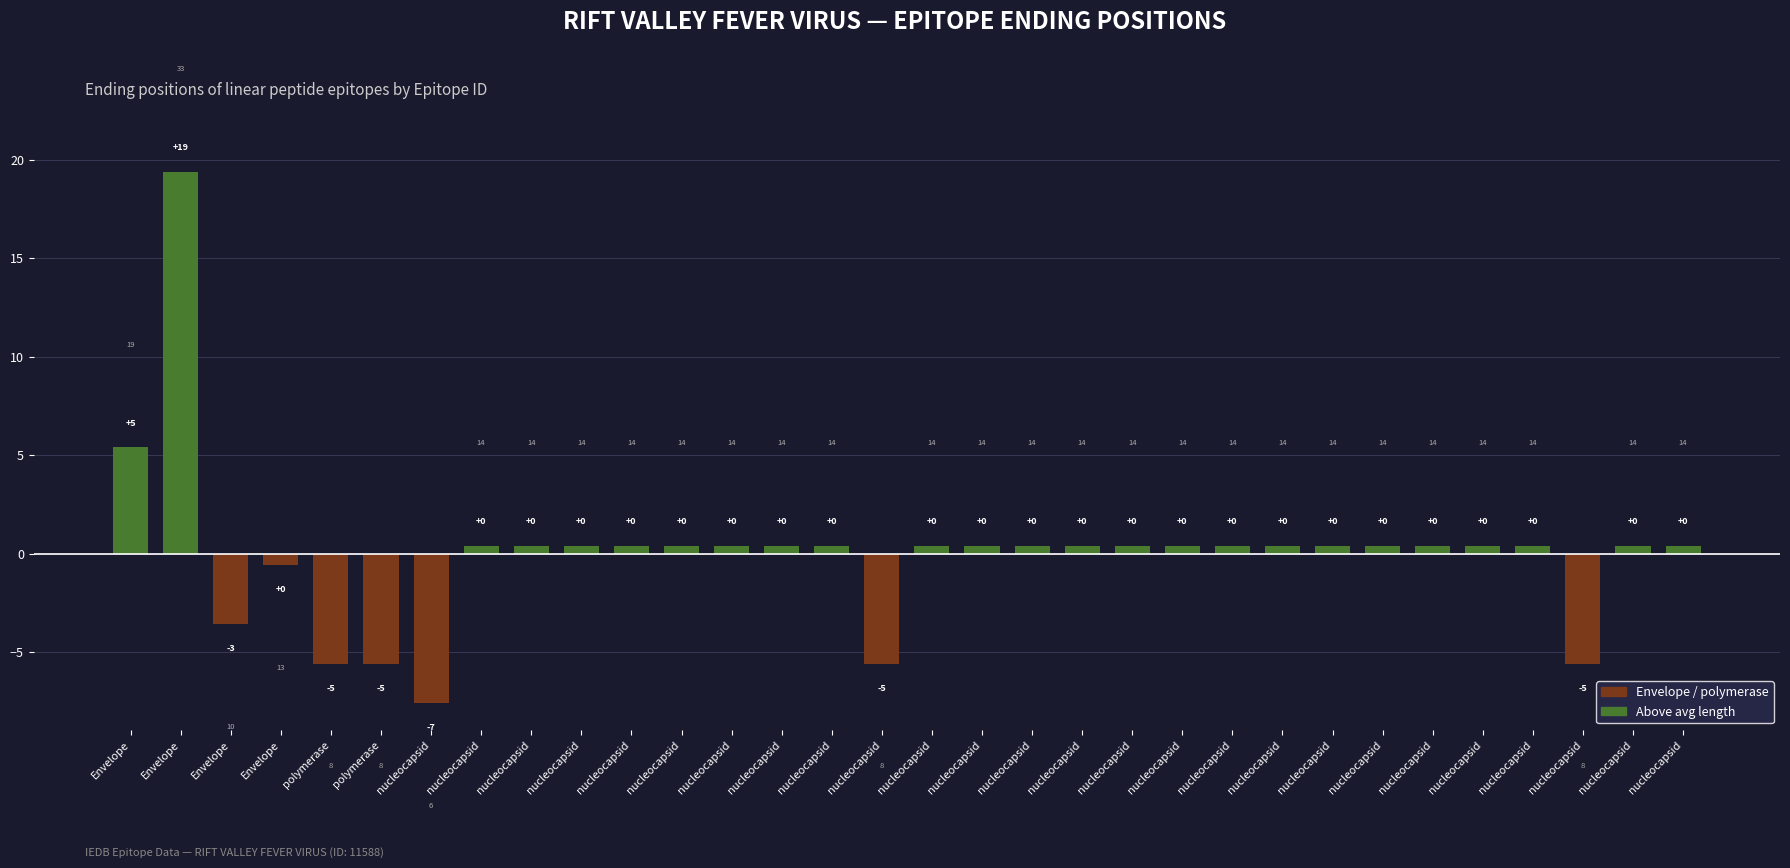

List the labels in order of value, smallest first.

nucleocapsid, polymerase, polymerase, nucleocapsid, nucleocapsid, Envelope, Envelope, nucleocapsid, nucleocapsid, nucleocapsid, nucleocapsid, nucleocapsid, nucleocapsid, nucleocapsid, nucleocapsid, nucleocapsid, nucleocapsid, nucleocapsid, nucleocapsid, nucleocapsid, nucleocapsid, nucleocapsid, nucleocapsid, nucleocapsid, nucleocapsid, nucleocapsid, nucleocapsid, nucleocapsid, nucleocapsid, nucleocapsid, Envelope, Envelope